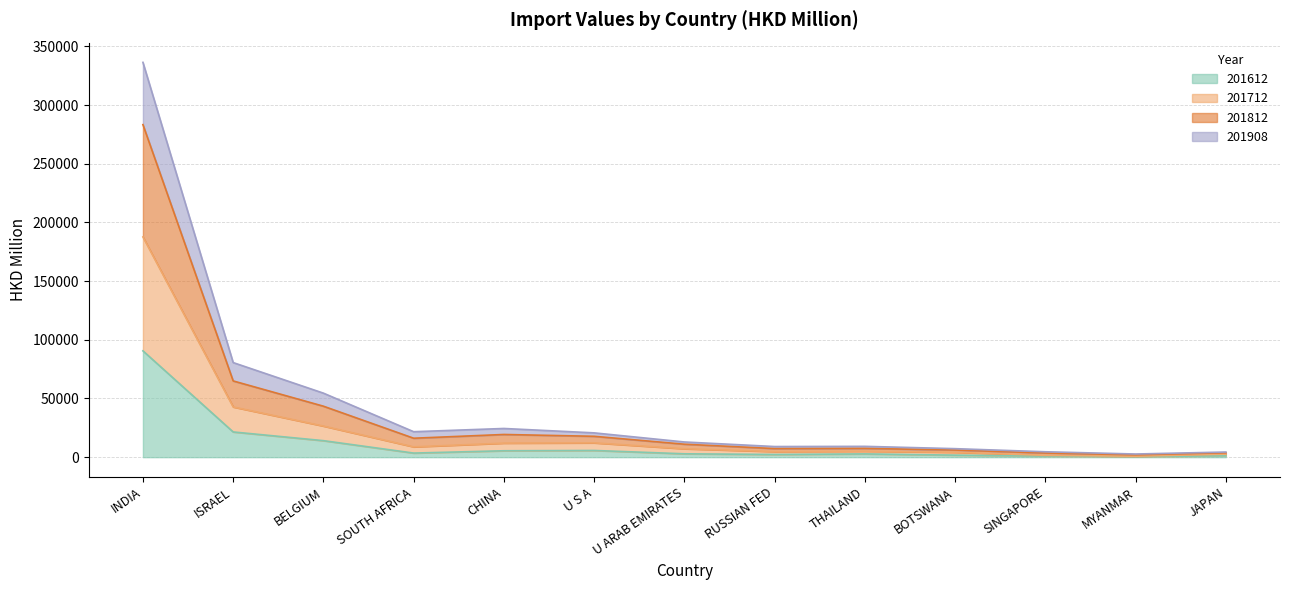

At which category is the sum across all series the highest?

INDIA